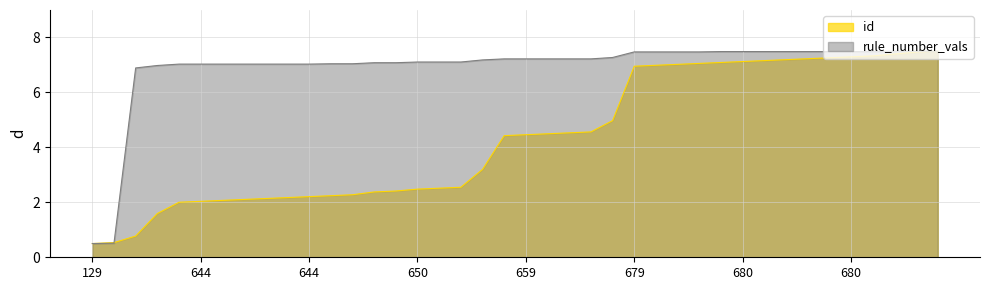

True or false: rule_number_vals and id intersect in this chart.

True